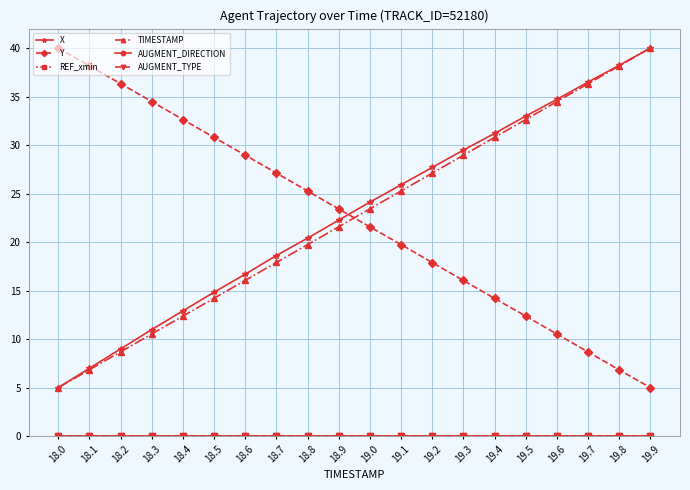

True or false: TIMESTAMP has more than 2 points higher than both neighbors.

False